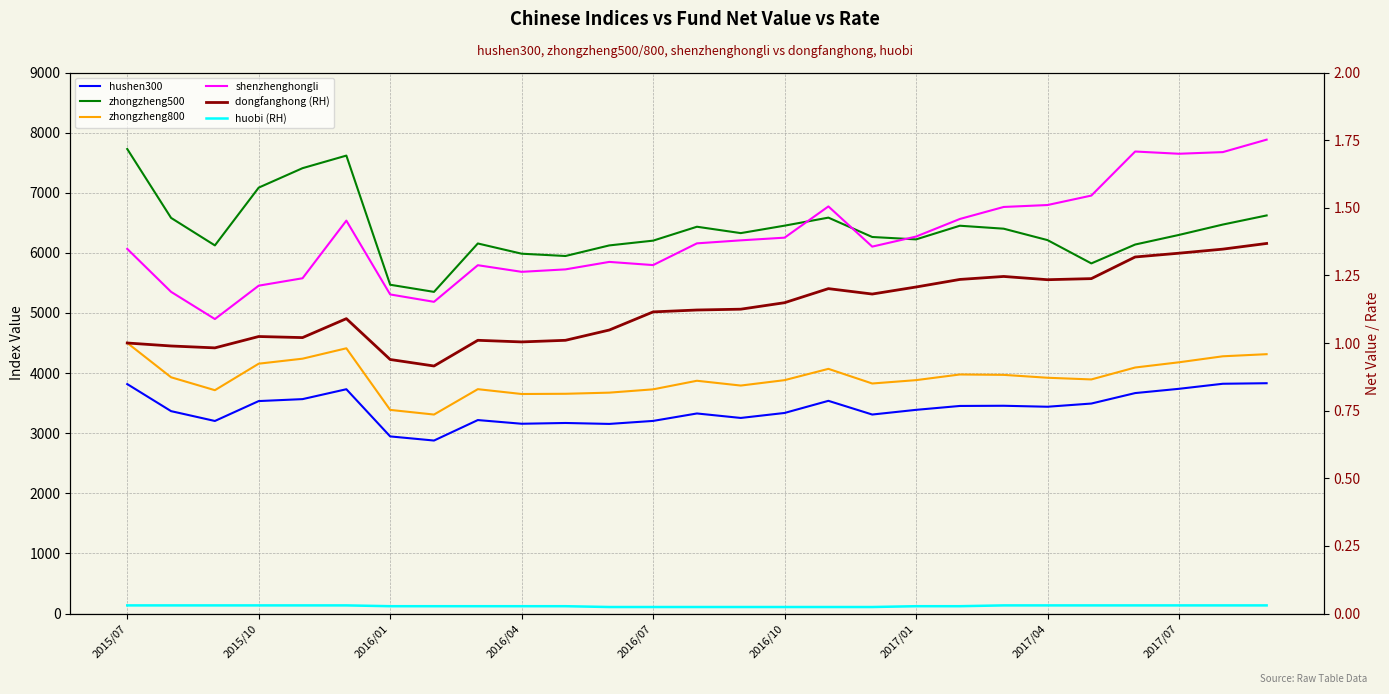

Between 2015/07 and 20, which series saw the biggest shift?

zhongzheng500